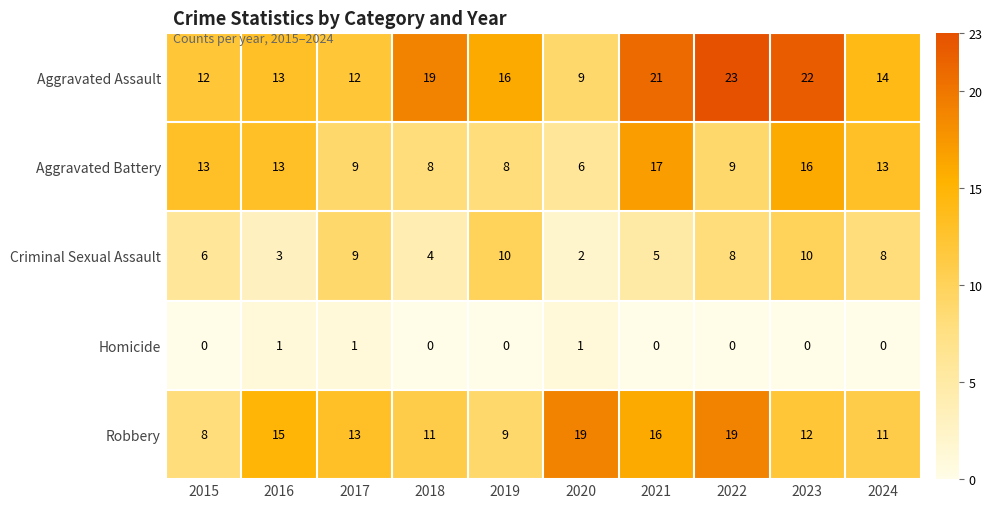

Between 2023 and 2024, which series saw the biggest shift?

Aggravated Assault